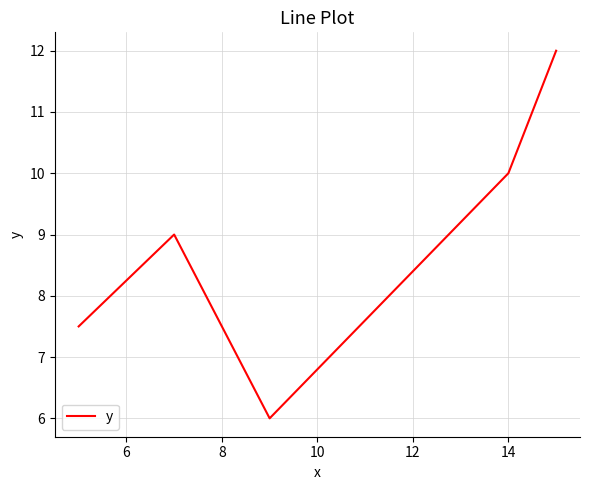

True or false: the data has more than 1 interior local peaks.

False